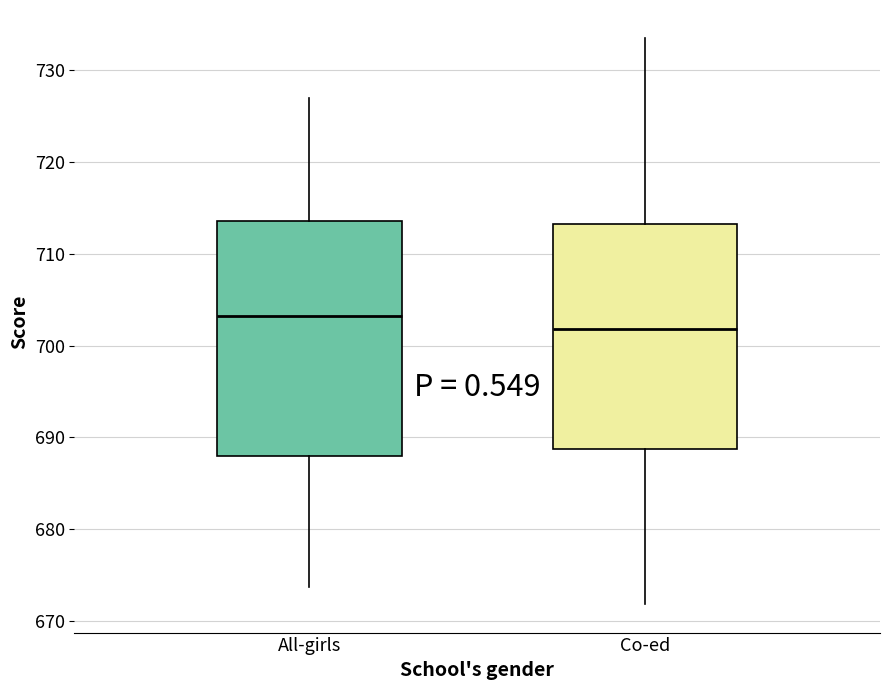

Reading left to right, transcribe this box plot: for each box, give where its median line is, the range the box spans, and where its two whiskers end, as read against the y-axis. The values are not printed on the chart, so give them approximately, as read against the axis.

All-girls: median 703, box 688 to 714, whiskers 674 to 727
Co-ed: median 702, box 689 to 713, whiskers 672 to 734